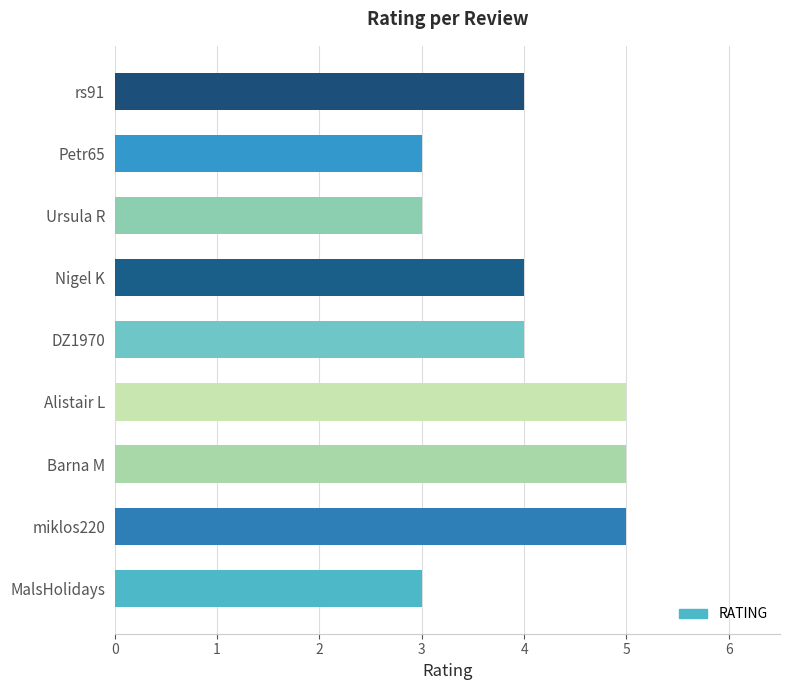

Is it true that the value at Nigel K is 4?

True